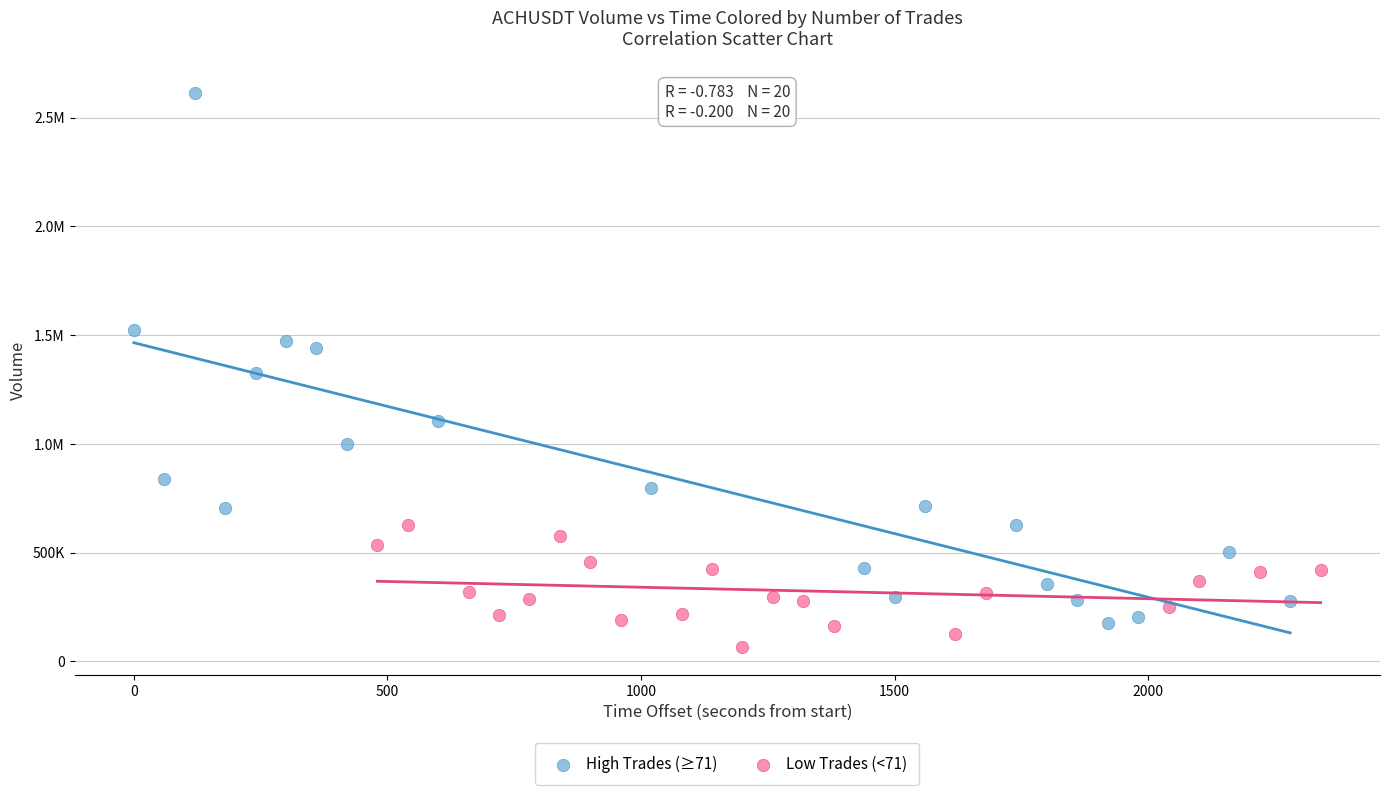

What are all the series names shown in the legend?

High Trades (≥71), Low Trades (<71)